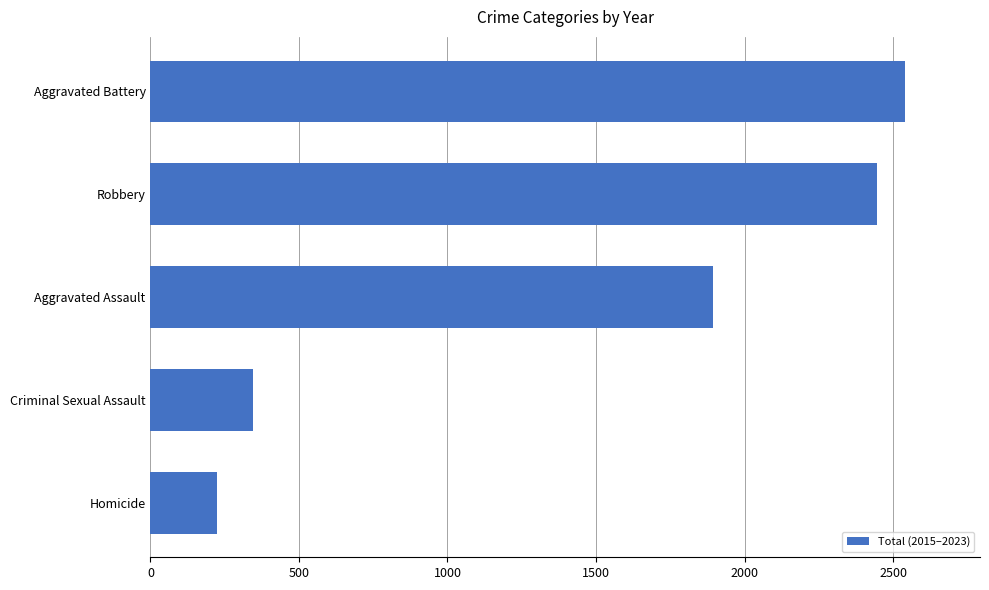

How many bars are there in total?

5